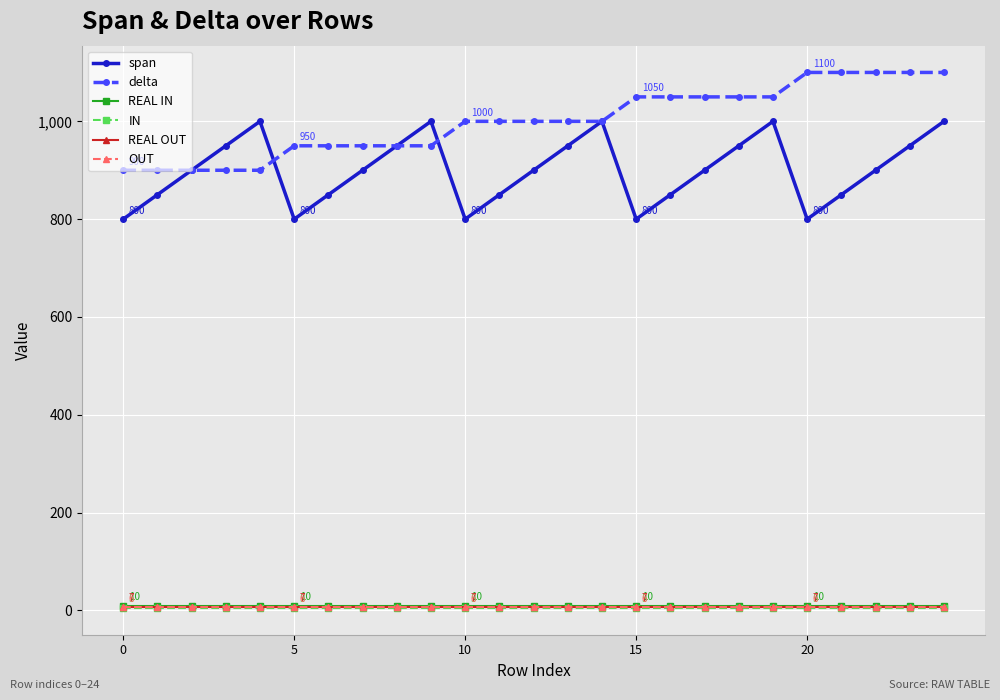

What is the minimum value for span?

800